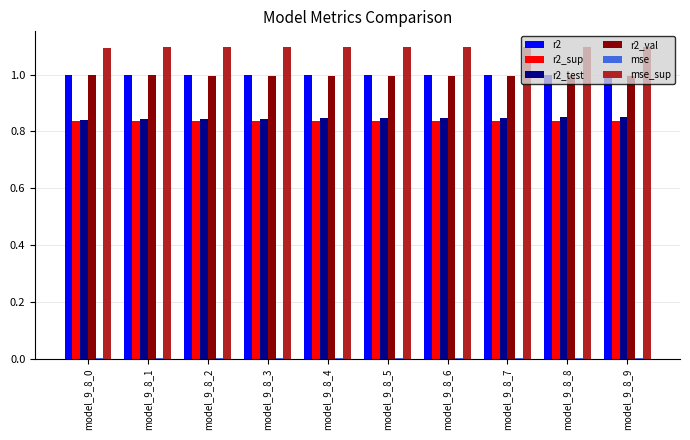

What is the sum of all r2 values?

10.0